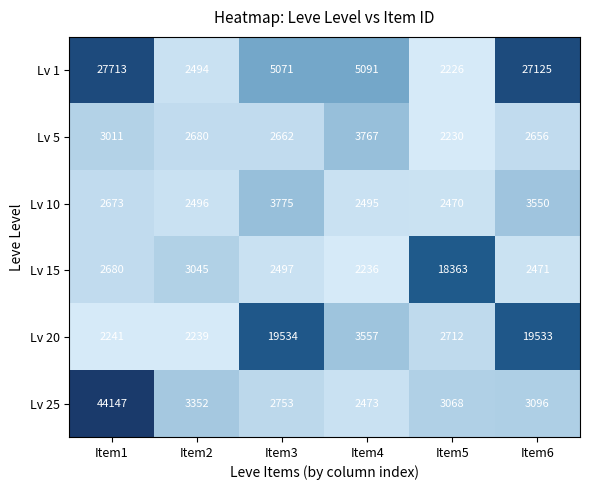

What is the highest value of the Lv 25 series?

44147